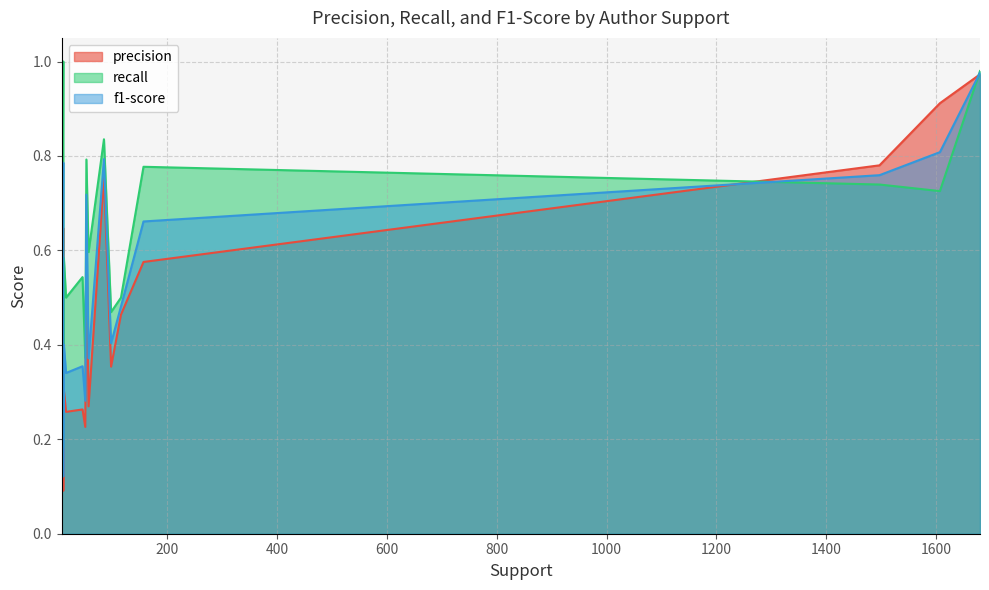

What is the difference between the maximum and minimum values in the precision series?

0.9